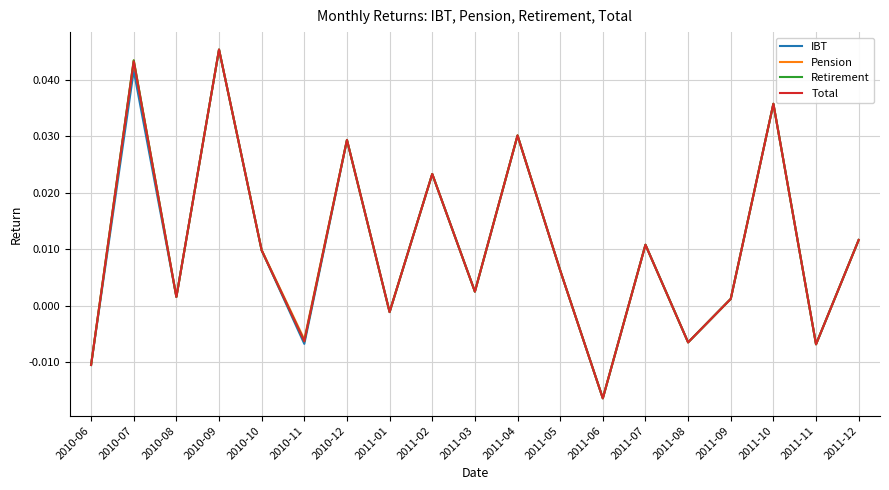

At which category does Retirement reach its first local peak?

2010-07